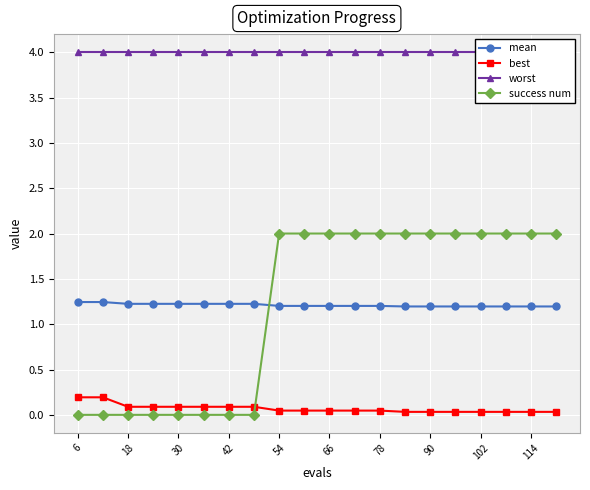

Which series ends up on top after the final intersection of best and success num?

success num